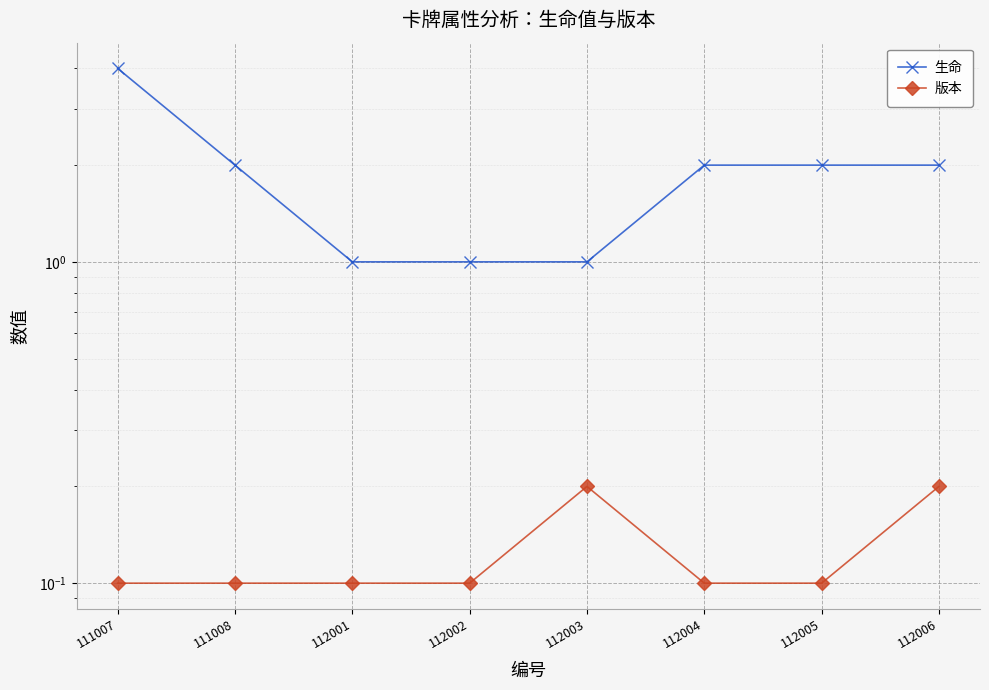

How many lines are shown in the chart?

2